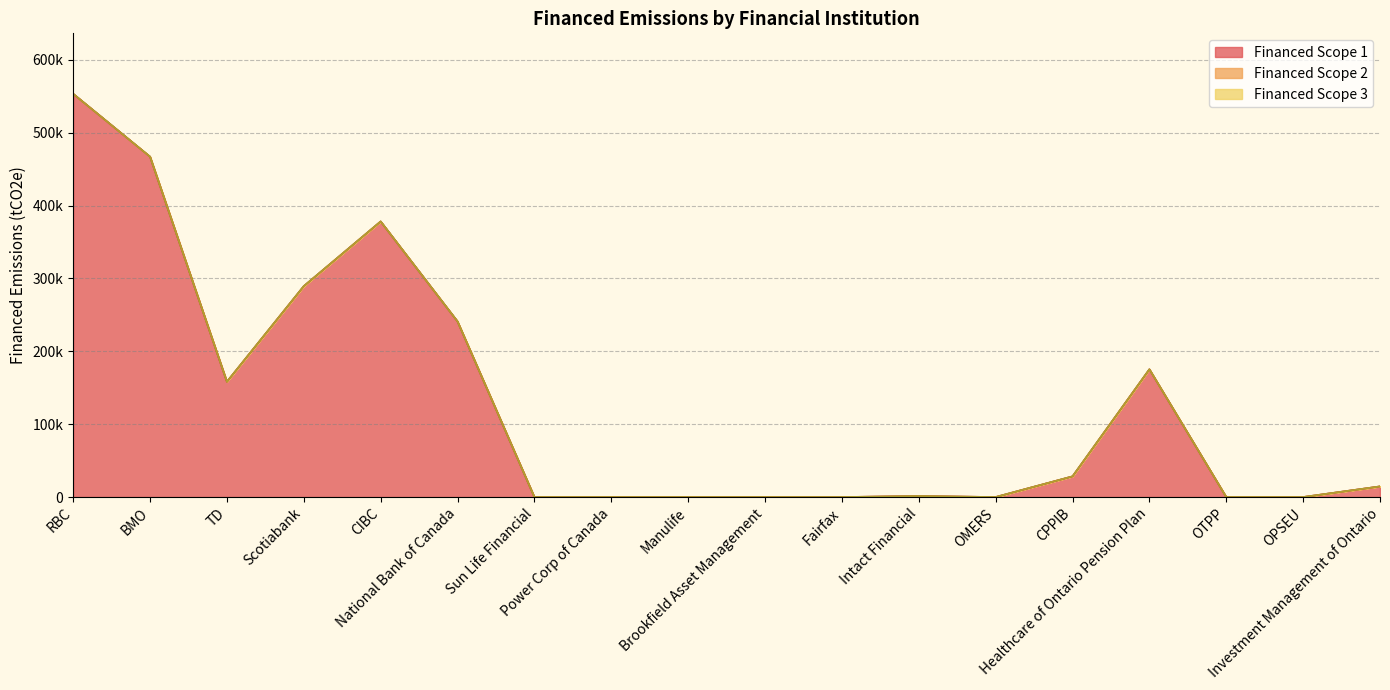

In Financed Scope 1, how many points are higher than both neighbors (excluding endpoints)?

3